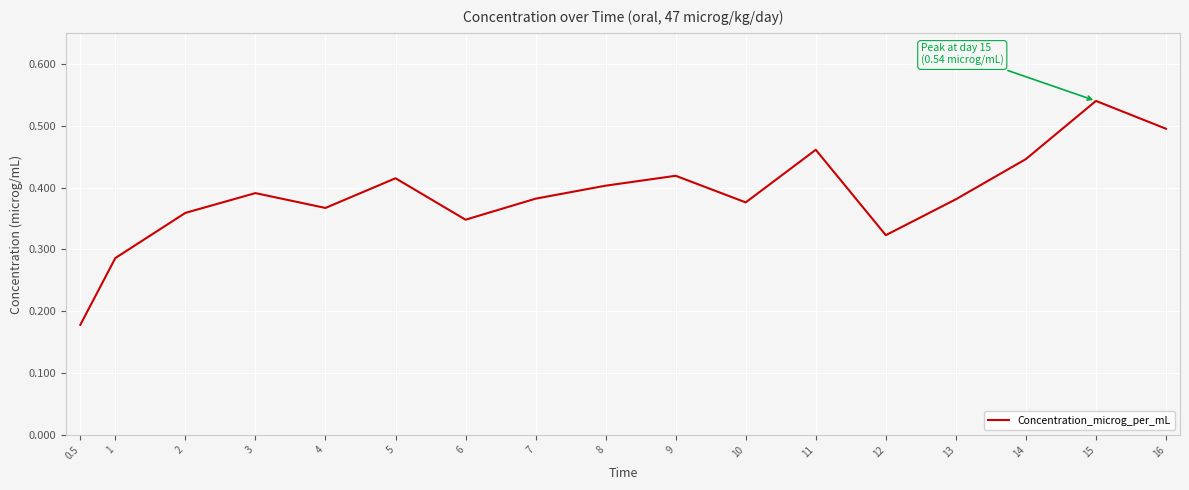

What is the change in value from 0.5 to 14?

+0.3